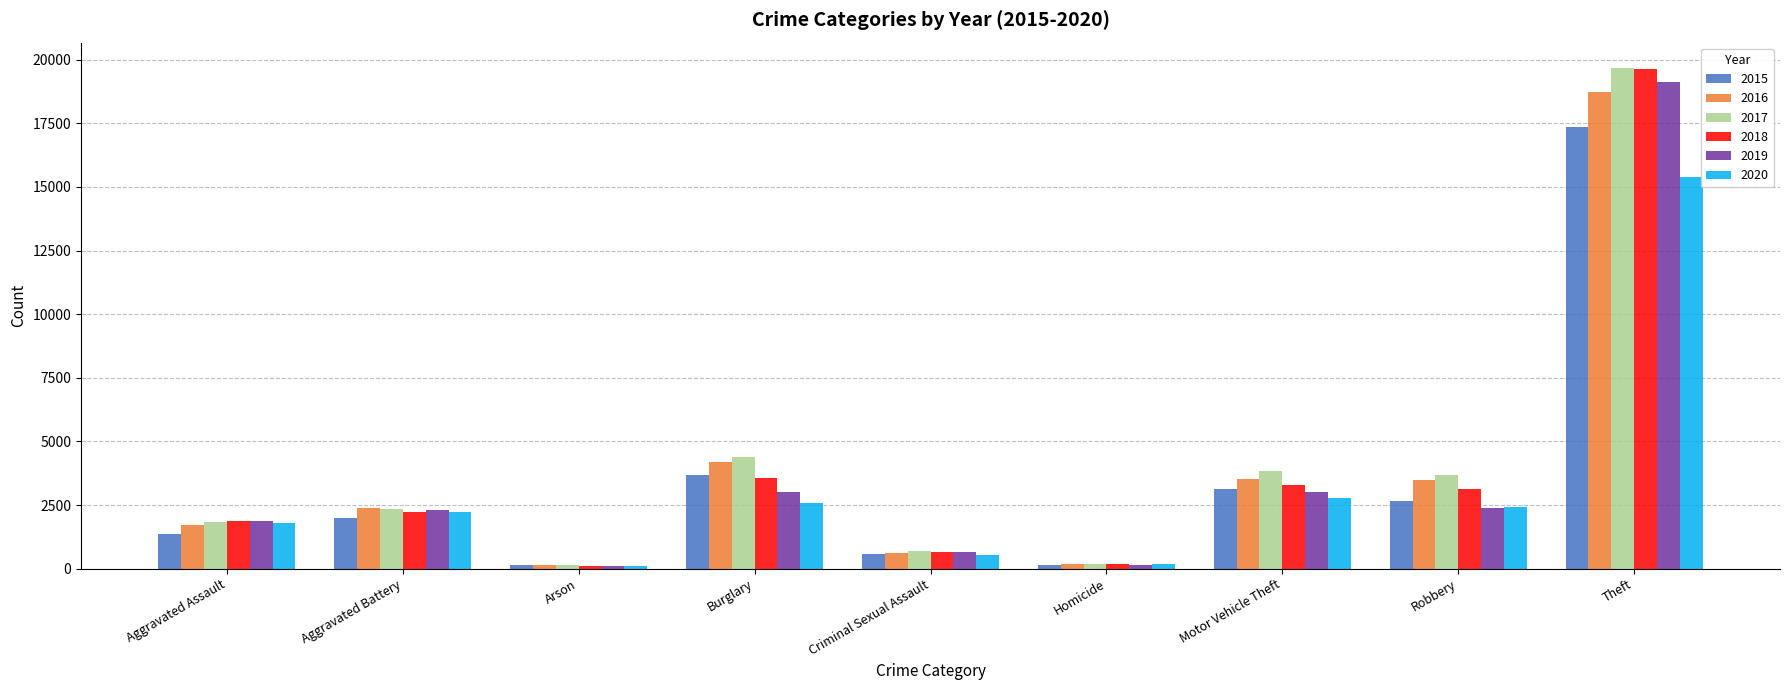

How many bars are there in total?

54